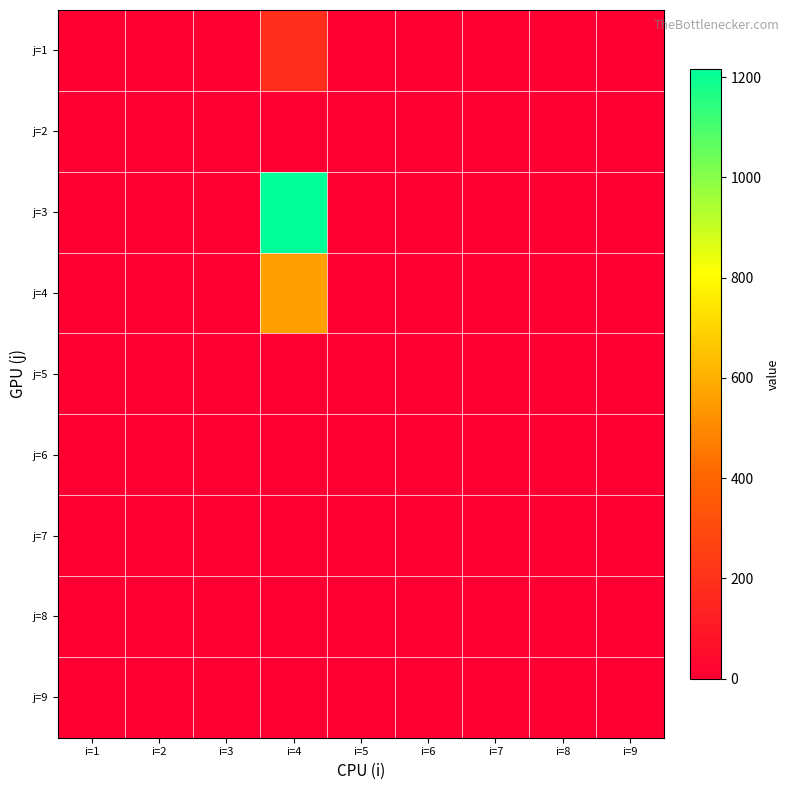

How many series are shown in this chart?

9